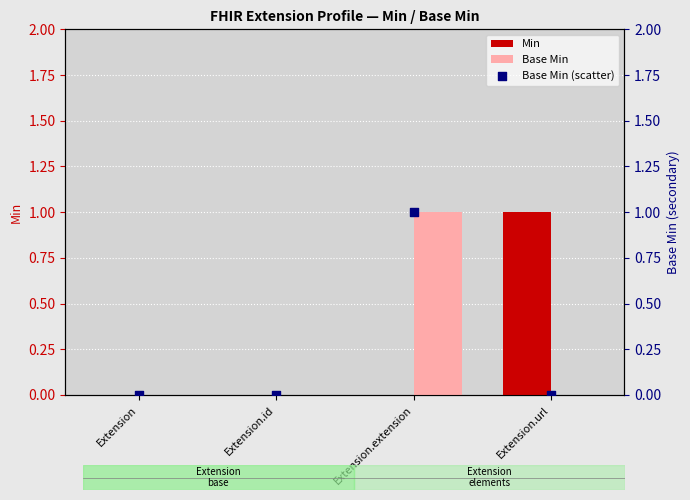

What are all the series names shown in the legend?

Min, Base Min, Base Min (scatter)